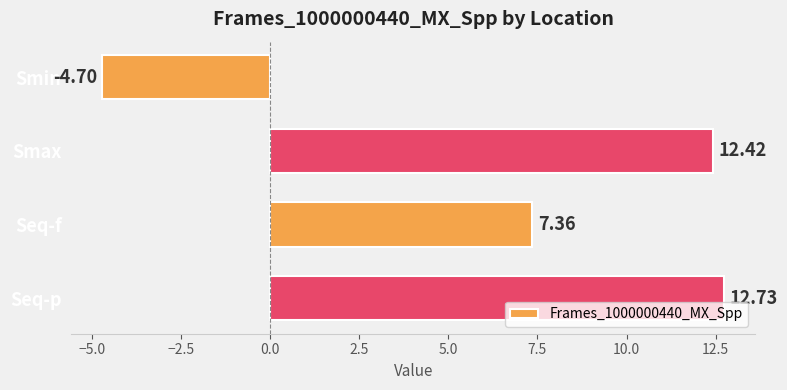

List the labels in order of value, smallest first.

Smin, Seq-f, Smax, Seq-p